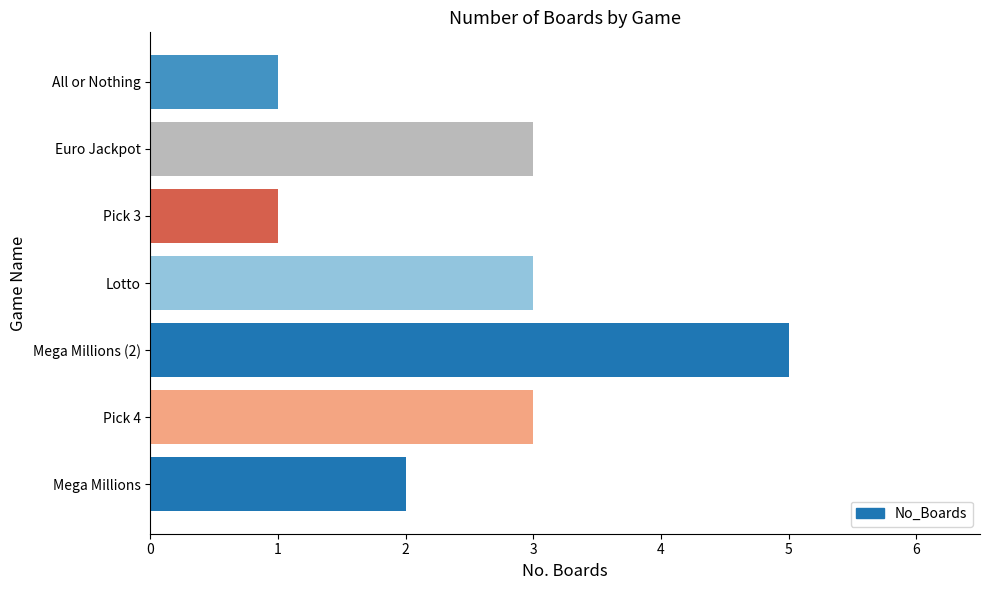

Does the chart contain any negative values?

No